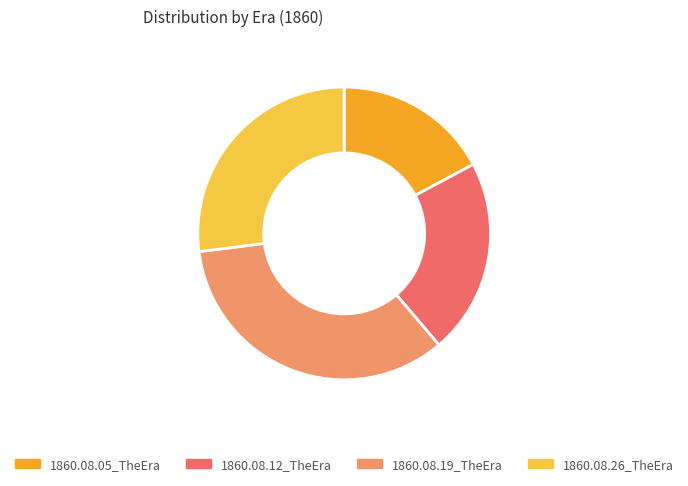

Is there any slice that represents more than half of the pie?

No